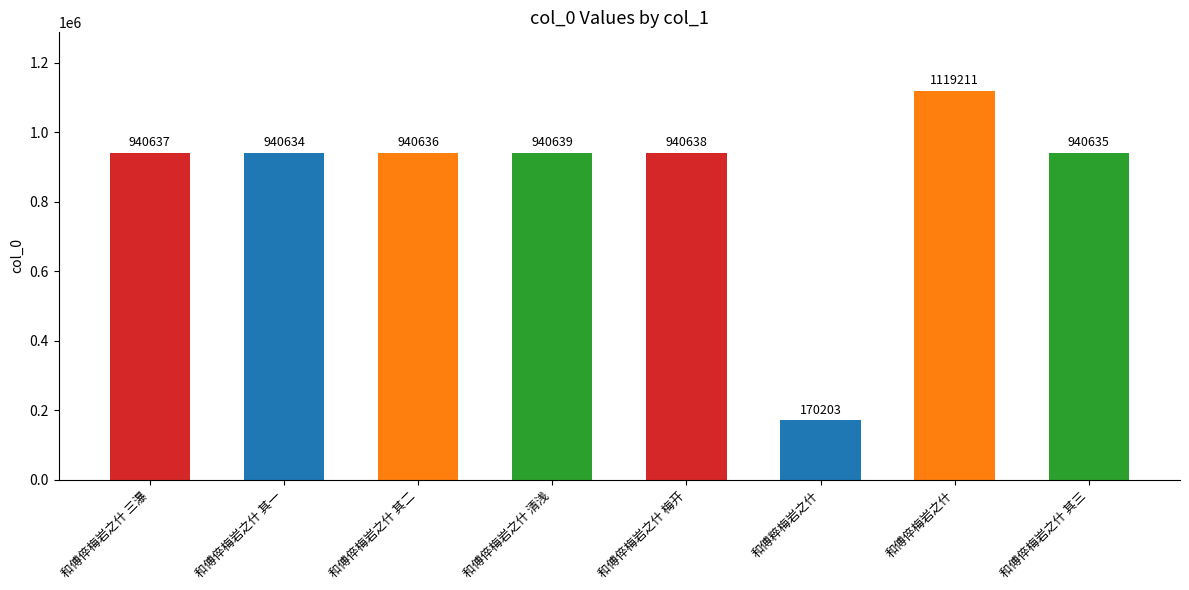

What is the ratio of the value at 和傅倅梅岩之什 三瀑 to the value at 和傅倅梅岩之什 其一?

1.0